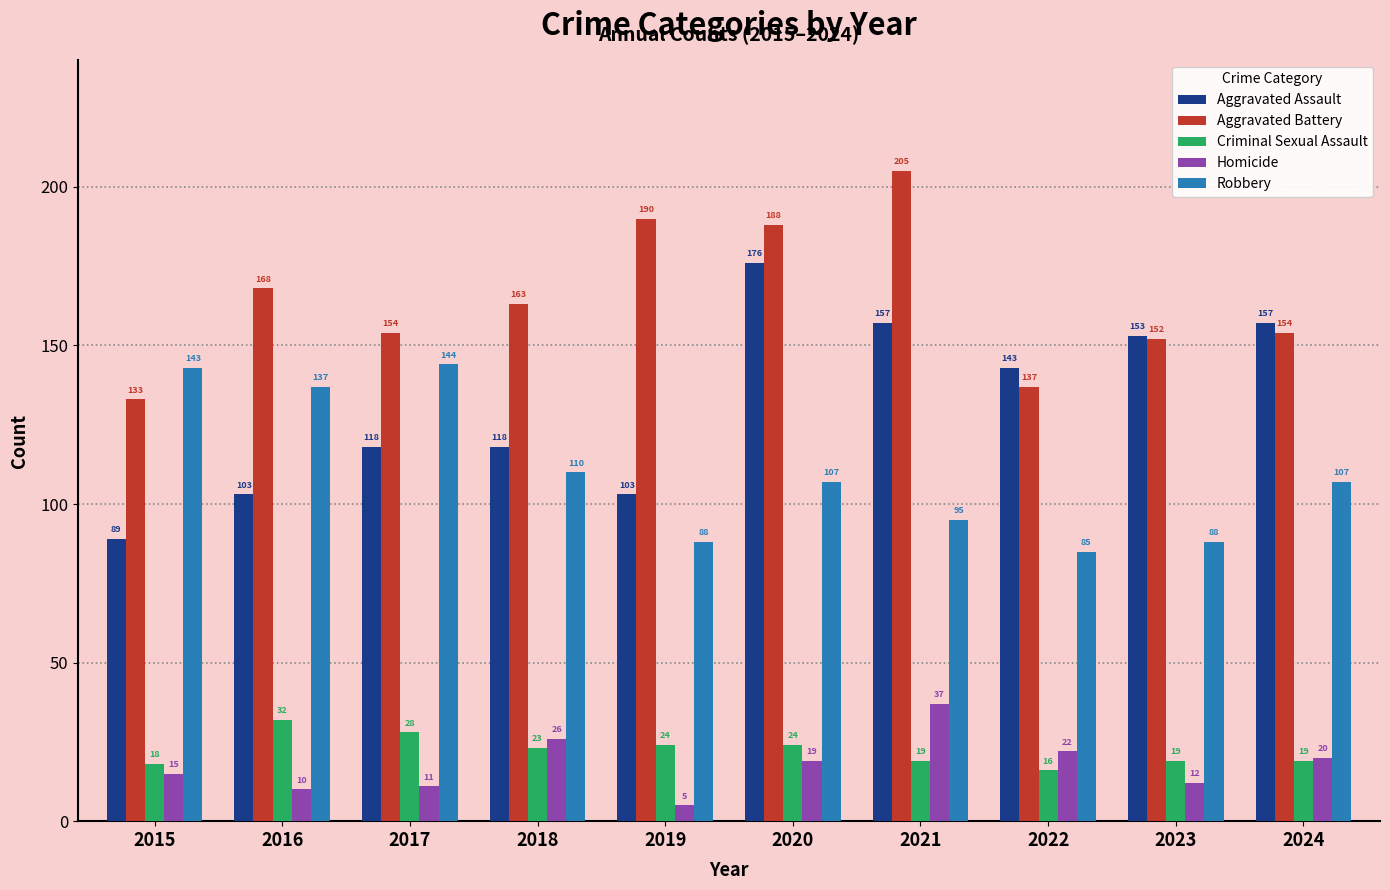

How many groups of bars are there?

10